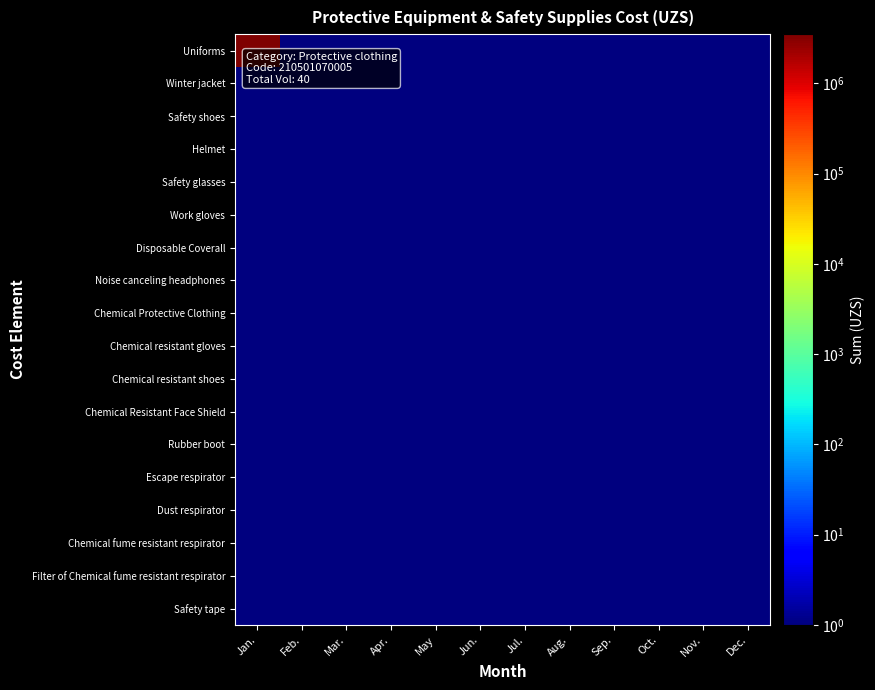

Reading left to right, transcribe all the data shown in this chart.

Uniforms: Jan.=3500000	Feb.=1	Mar.=1	Apr.=1	May=1	Jun.=1	Jul.=1	Aug.=1	Sep.=1	Oct.=1	Nov.=1	Dec.=1
Winter jacket: Jan.=1	Feb.=1	Mar.=1	Apr.=1	May=1	Jun.=1	Jul.=1	Aug.=1	Sep.=1	Oct.=1	Nov.=1	Dec.=1
Safety shoes: Jan.=1	Feb.=1	Mar.=1	Apr.=1	May=1	Jun.=1	Jul.=1	Aug.=1	Sep.=1	Oct.=1	Nov.=1	Dec.=1
Helmet: Jan.=1	Feb.=1	Mar.=1	Apr.=1	May=1	Jun.=1	Jul.=1	Aug.=1	Sep.=1	Oct.=1	Nov.=1	Dec.=1
Safety glasses: Jan.=1	Feb.=1	Mar.=1	Apr.=1	May=1	Jun.=1	Jul.=1	Aug.=1	Sep.=1	Oct.=1	Nov.=1	Dec.=1
Work gloves: Jan.=1	Feb.=1	Mar.=1	Apr.=1	May=1	Jun.=1	Jul.=1	Aug.=1	Sep.=1	Oct.=1	Nov.=1	Dec.=1
Disposable Coverall: Jan.=1	Feb.=1	Mar.=1	Apr.=1	May=1	Jun.=1	Jul.=1	Aug.=1	Sep.=1	Oct.=1	Nov.=1	Dec.=1
Noise canceling headphones: Jan.=1	Feb.=1	Mar.=1	Apr.=1	May=1	Jun.=1	Jul.=1	Aug.=1	Sep.=1	Oct.=1	Nov.=1	Dec.=1
Chemical Protective Clothing: Jan.=1	Feb.=1	Mar.=1	Apr.=1	May=1	Jun.=1	Jul.=1	Aug.=1	Sep.=1	Oct.=1	Nov.=1	Dec.=1
Chemical resistant gloves: Jan.=1	Feb.=1	Mar.=1	Apr.=1	May=1	Jun.=1	Jul.=1	Aug.=1	Sep.=1	Oct.=1	Nov.=1	Dec.=1
Chemical resistant shoes: Jan.=1	Feb.=1	Mar.=1	Apr.=1	May=1	Jun.=1	Jul.=1	Aug.=1	Sep.=1	Oct.=1	Nov.=1	Dec.=1
Chemical Resistant Face Shield: Jan.=1	Feb.=1	Mar.=1	Apr.=1	May=1	Jun.=1	Jul.=1	Aug.=1	Sep.=1	Oct.=1	Nov.=1	Dec.=1
Rubber boot: Jan.=1	Feb.=1	Mar.=1	Apr.=1	May=1	Jun.=1	Jul.=1	Aug.=1	Sep.=1	Oct.=1	Nov.=1	Dec.=1
Escape respirator: Jan.=1	Feb.=1	Mar.=1	Apr.=1	May=1	Jun.=1	Jul.=1	Aug.=1	Sep.=1	Oct.=1	Nov.=1	Dec.=1
Dust respirator: Jan.=1	Feb.=1	Mar.=1	Apr.=1	May=1	Jun.=1	Jul.=1	Aug.=1	Sep.=1	Oct.=1	Nov.=1	Dec.=1
Chemical fume resistant respirator: Jan.=1	Feb.=1	Mar.=1	Apr.=1	May=1	Jun.=1	Jul.=1	Aug.=1	Sep.=1	Oct.=1	Nov.=1	Dec.=1
Filter of Chemical fume resistant respirator: Jan.=1	Feb.=1	Mar.=1	Apr.=1	May=1	Jun.=1	Jul.=1	Aug.=1	Sep.=1	Oct.=1	Nov.=1	Dec.=1
Safety tape: Jan.=1	Feb.=1	Mar.=1	Apr.=1	May=1	Jun.=1	Jul.=1	Aug.=1	Sep.=1	Oct.=1	Nov.=1	Dec.=1